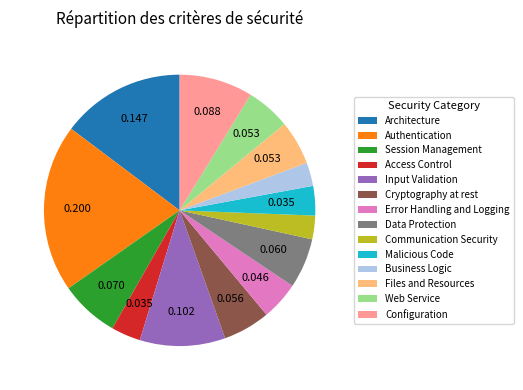

Combined, do Web Service and Malicious Code account for over 50%?

No